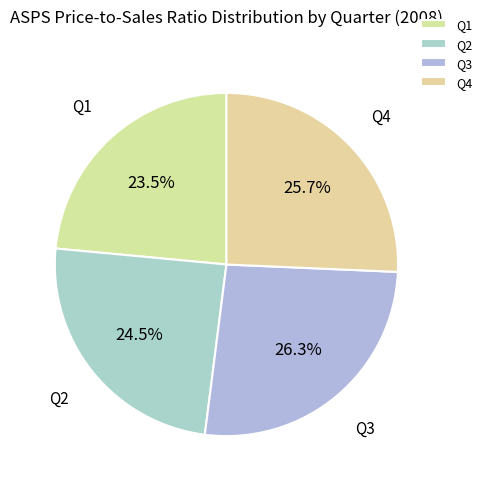

How much of the chart is everything except Q1?

76.5%